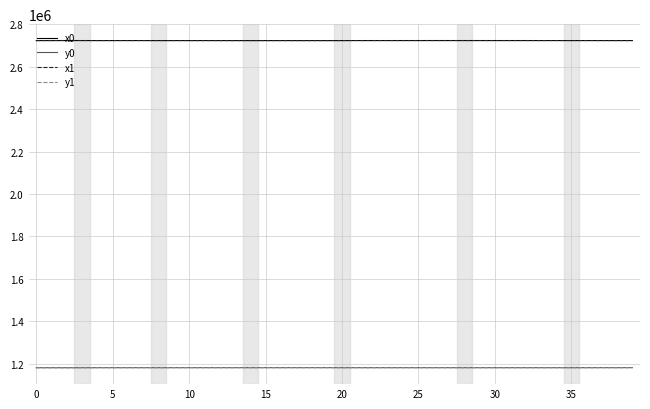

True or false: y1 and x0 cross at least once.

False